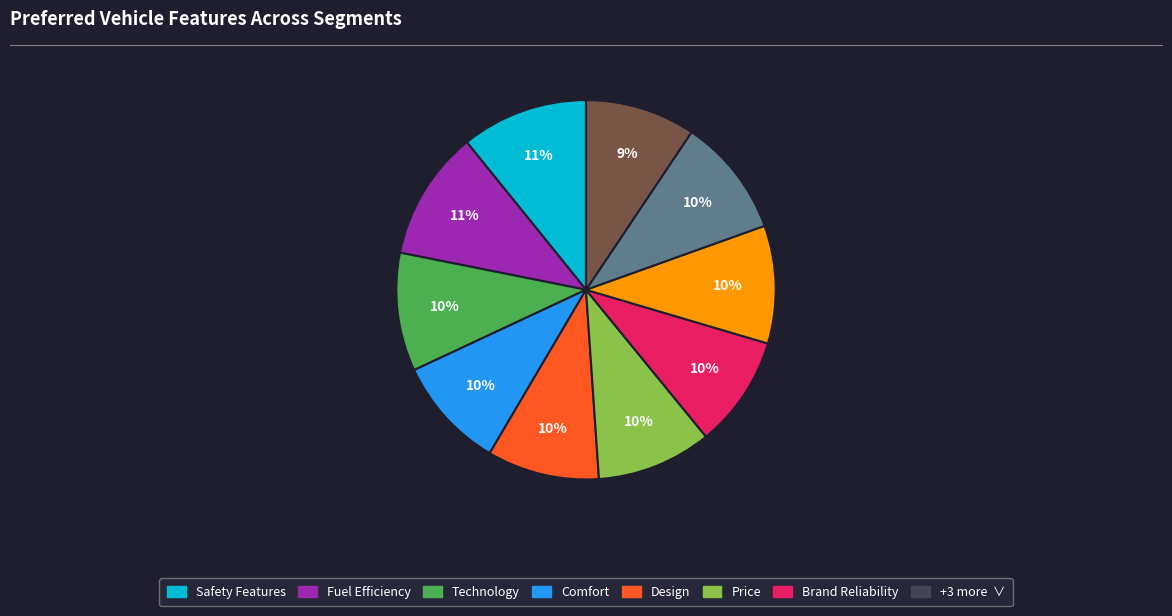

To the nearest percent, what is the average slice percentage?

10%